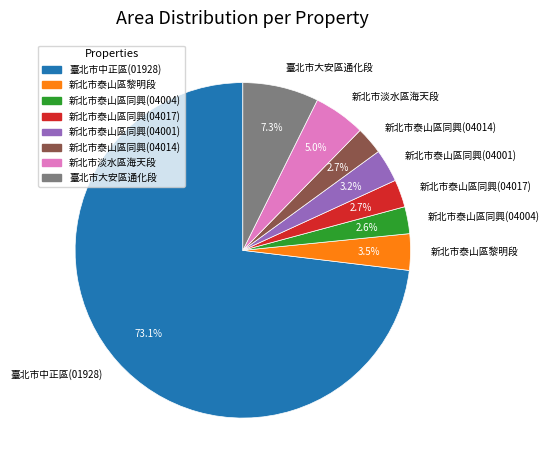

To the nearest percent, what is the difference between the largest and smallest slice percentages?

70%